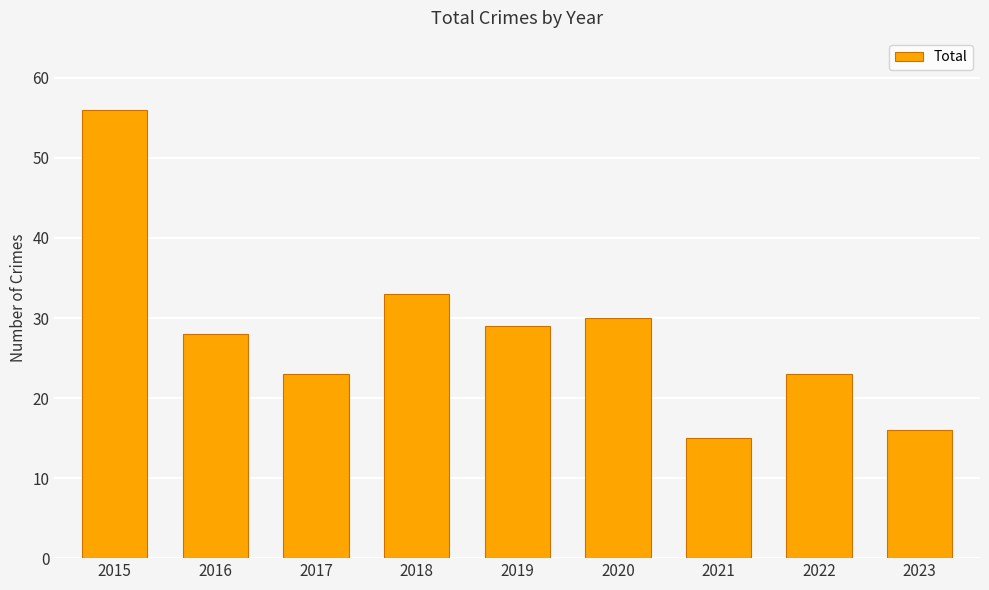

What is the difference between the maximum and second lowest values?

40